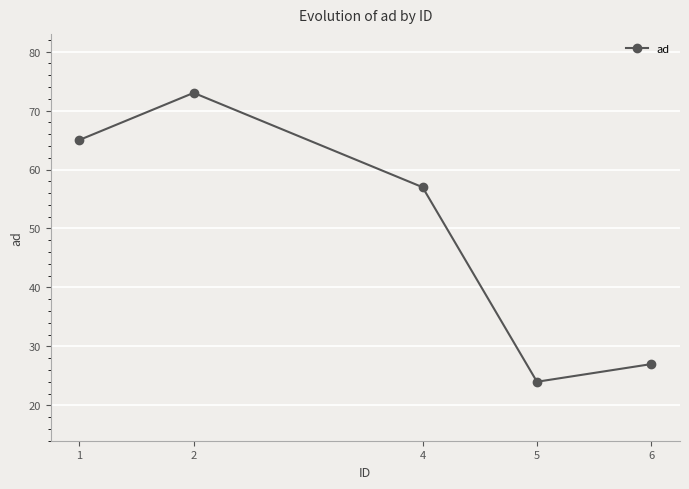

Between 6 and 1, which is larger?

1